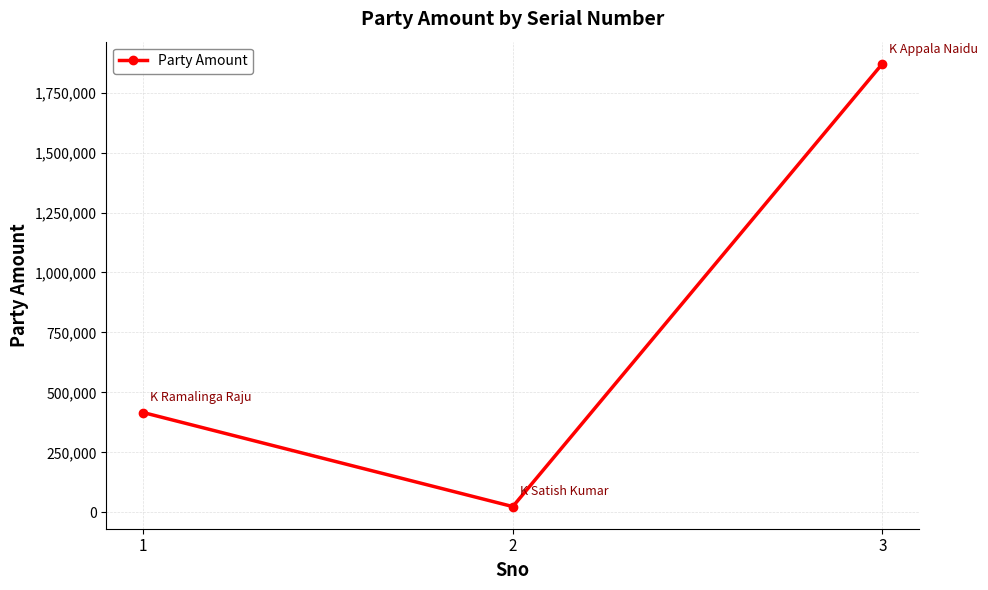

Rank the categories by value from highest to lowest.

3, 1, 2